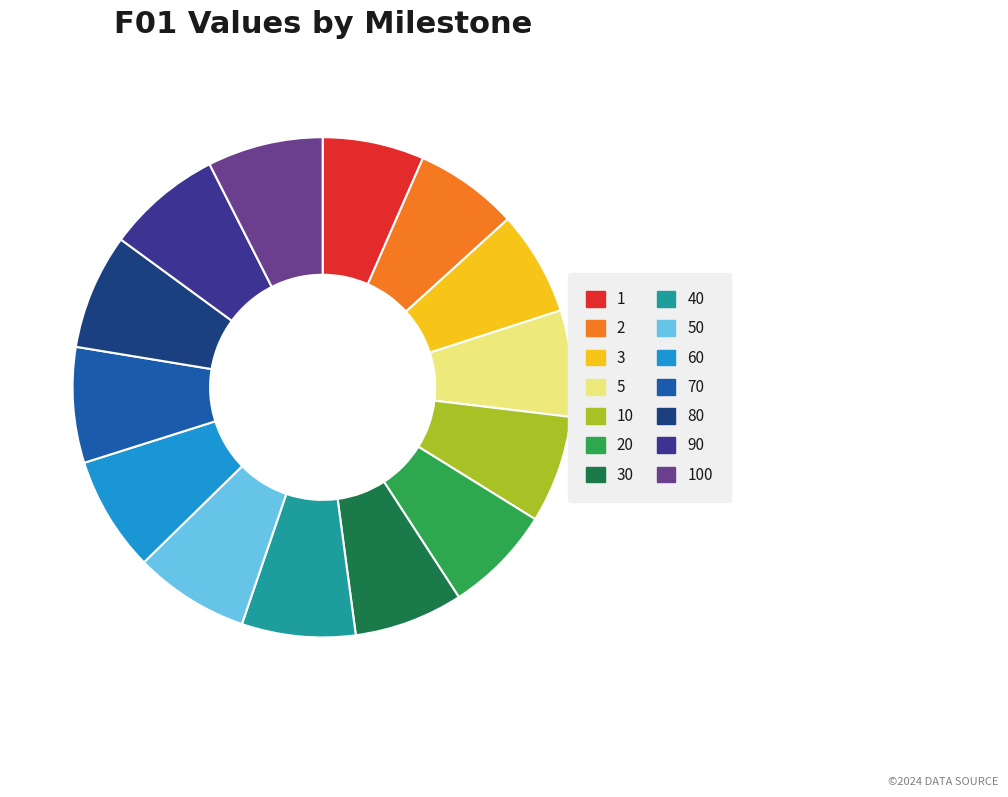

Is the sum of 60 and 2 greater than half?

No